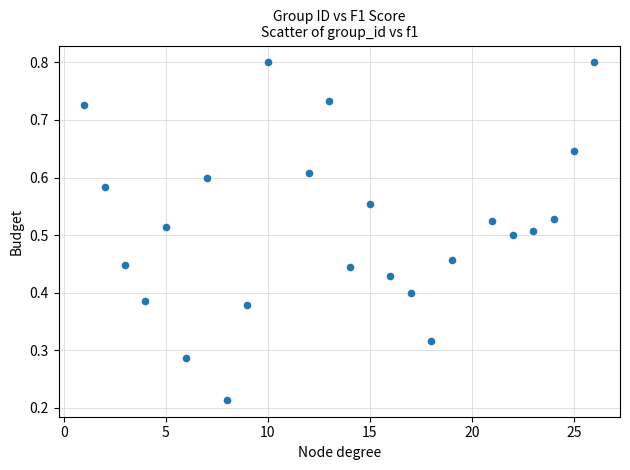

What is the range of X values (max minus min)?

25.0